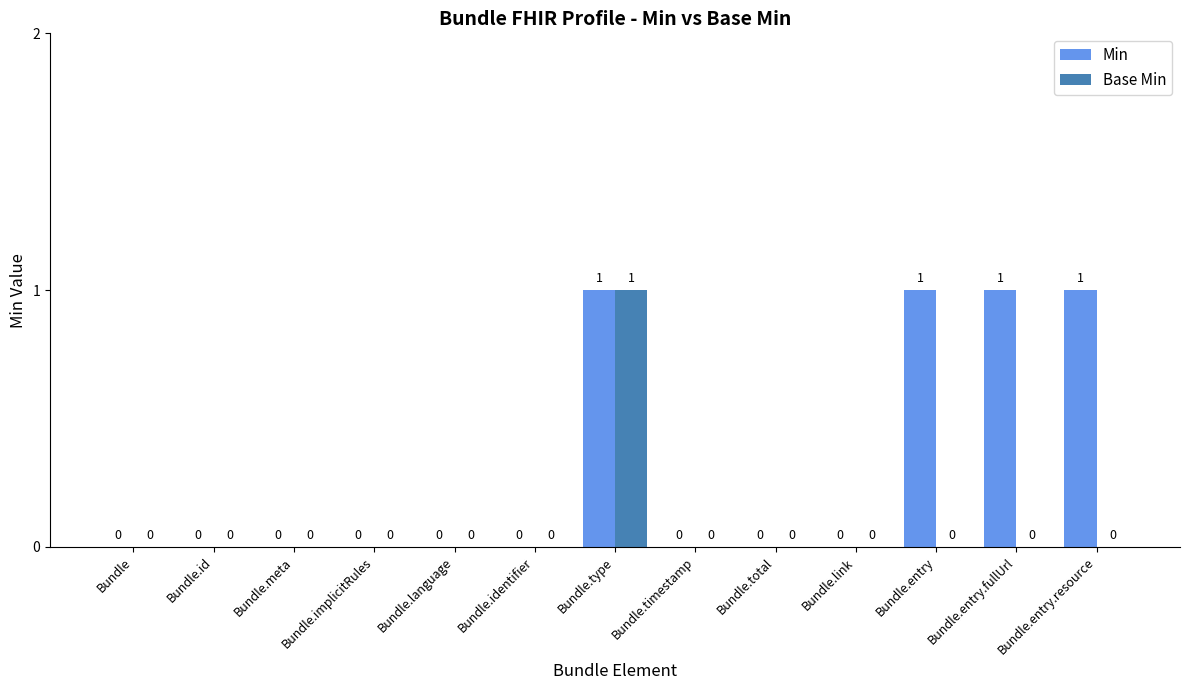

What is the sum of all Min values?

4